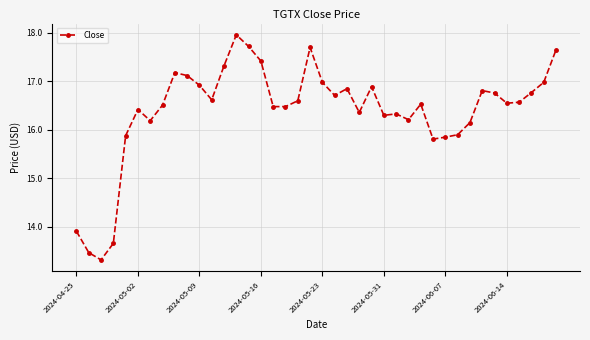

What is the value of the 33rd point from the left?

16.1